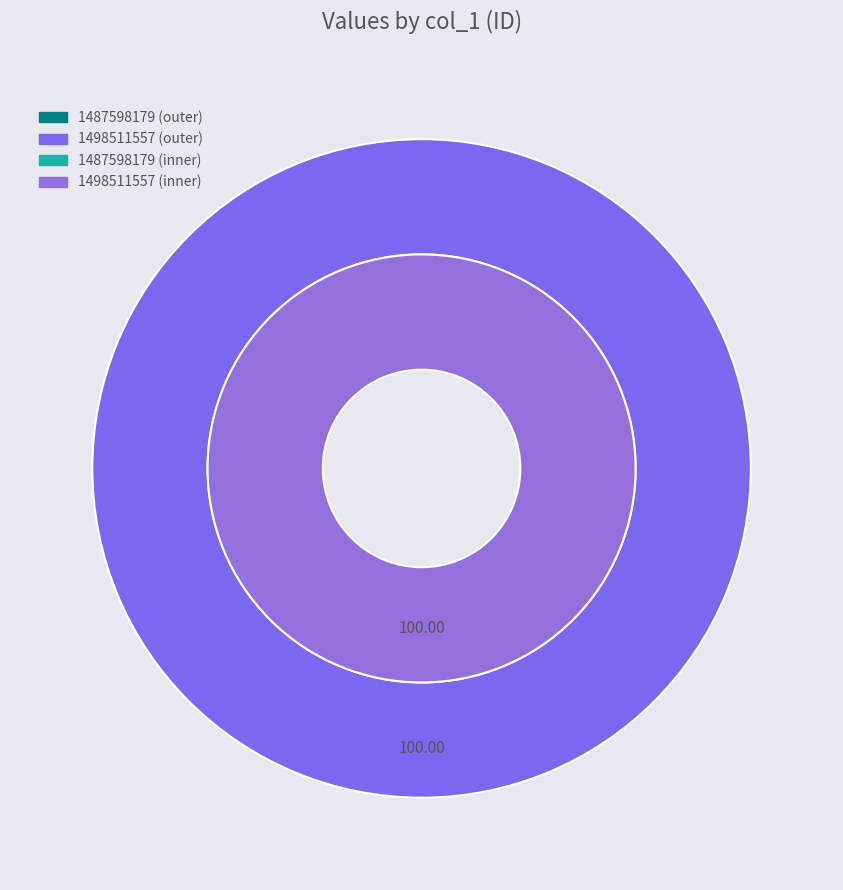

Rank the categories by value from highest to lowest.

1498511557, 1487598179